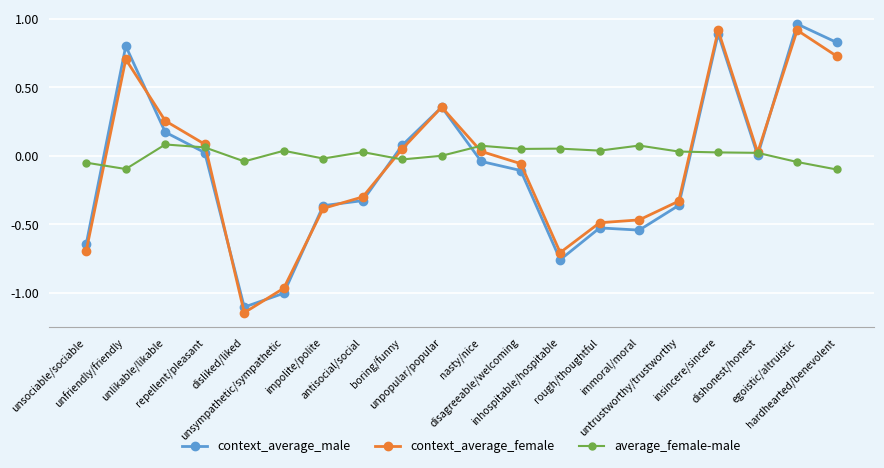

Which series has the largest total across all categories?

average_female-male